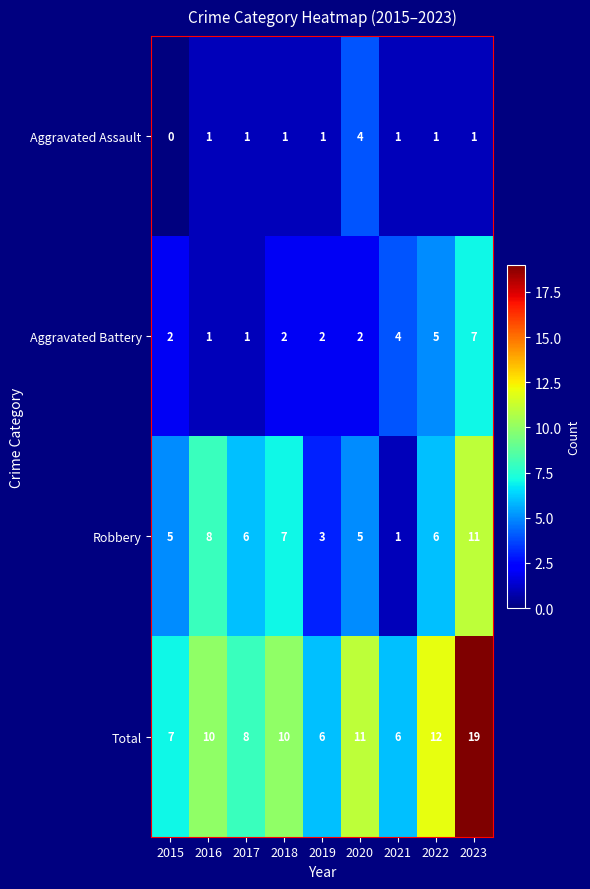

What is the sum of the Aggravated Battery values at 2020 and 2016?

3